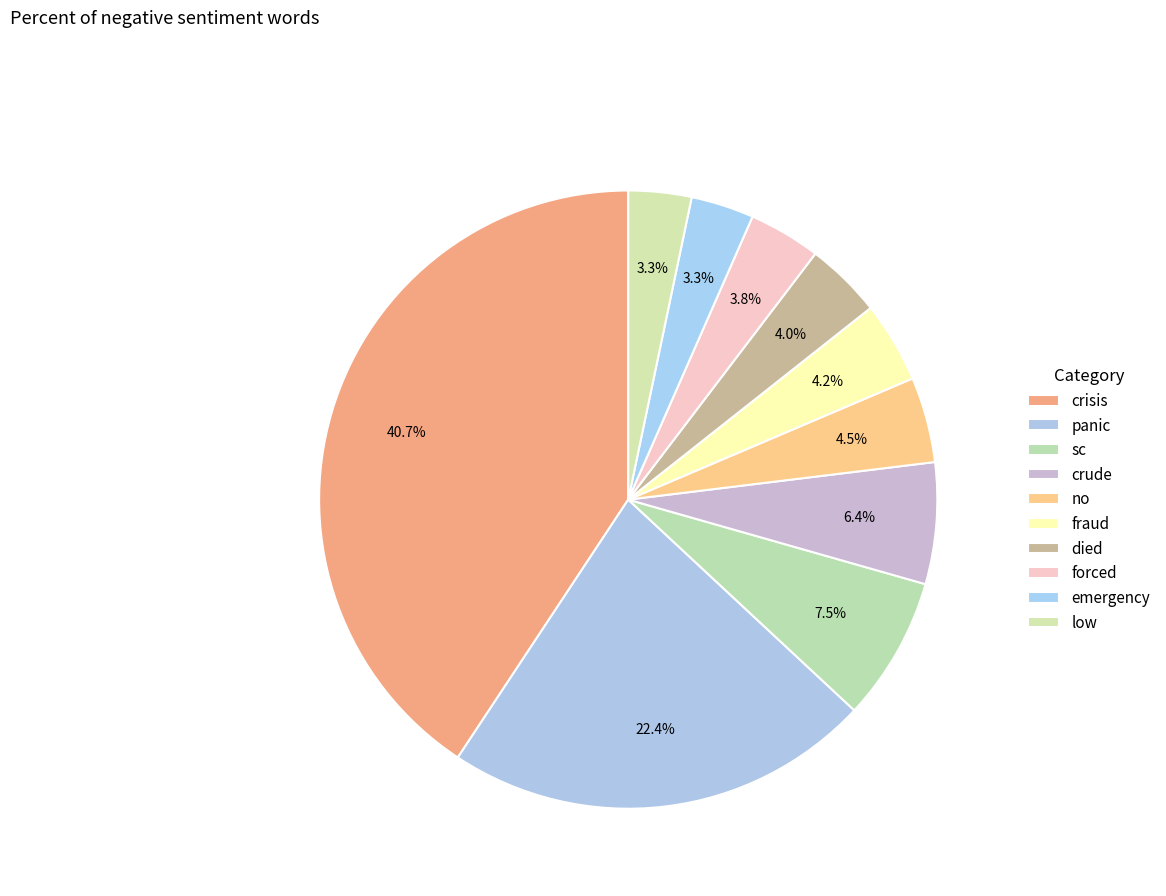

Which category has the biggest portion of the pie?

crisis